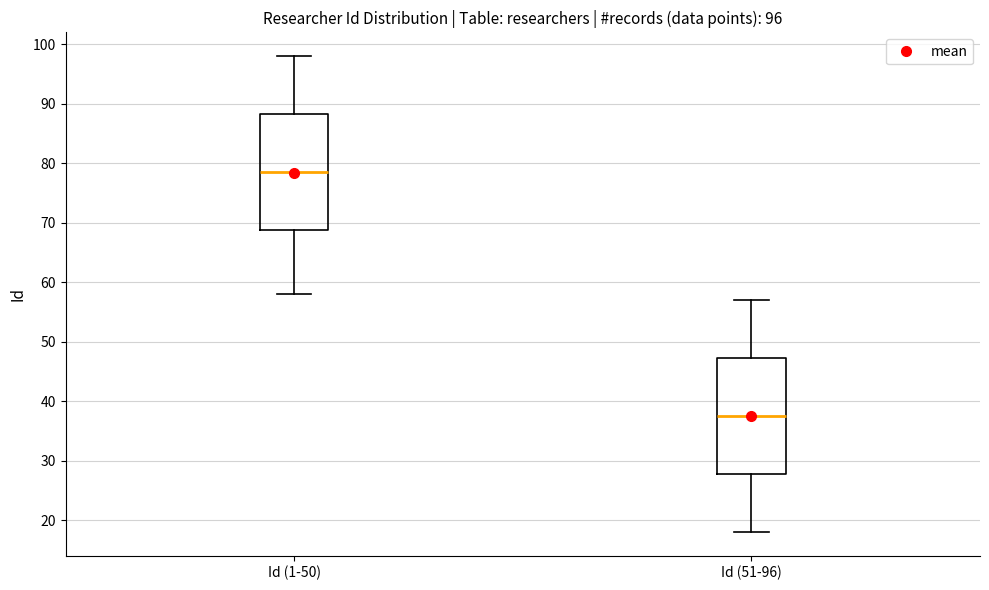

Which box has the highest median line?

Id (1-50)